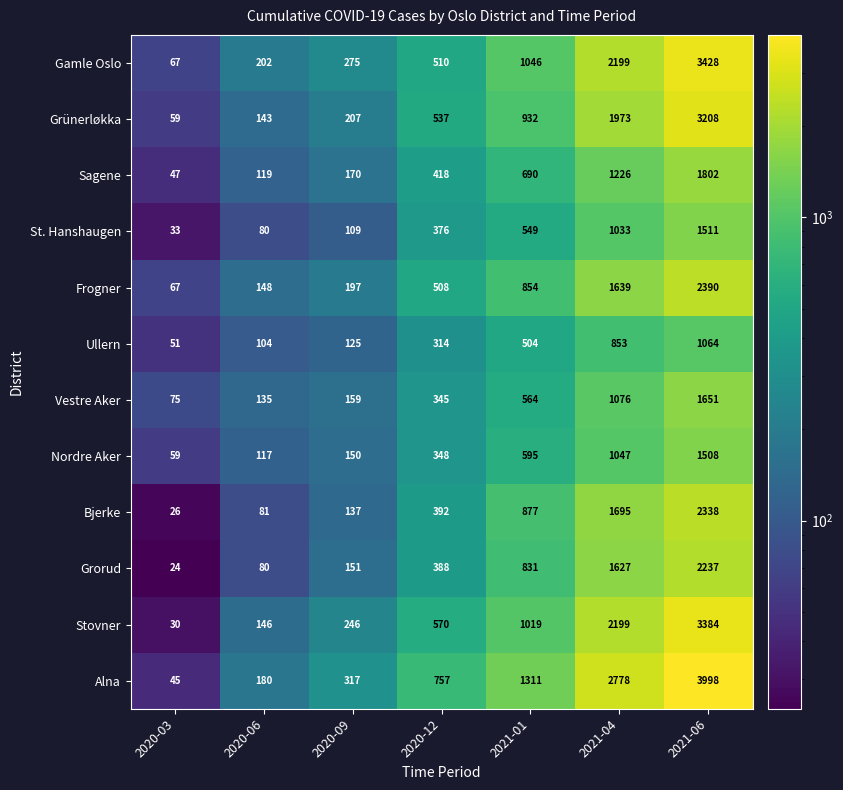

True or false: St. Hanshaugen has a value of 660 at 2020-12.

False